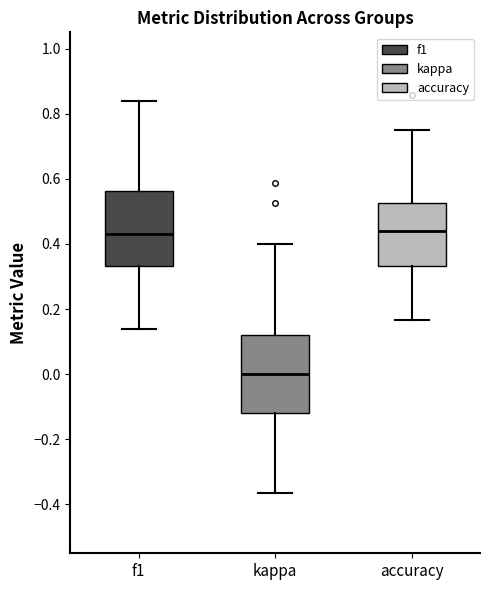

Reading left to right, read every box against the y-axis: the position of its median line, the range the box covers, and the ends of its whiskers. The values are not printed on the chart, so give them approximately, as read against the axis.

f1: median 0.44, box 0.34 to 0.56, whiskers 0.14 to 0.84
kappa: median 0.00, box -0.12 to 0.12, whiskers -0.36 to 0.40
accuracy: median 0.44, box 0.34 to 0.52, whiskers 0.16 to 0.76